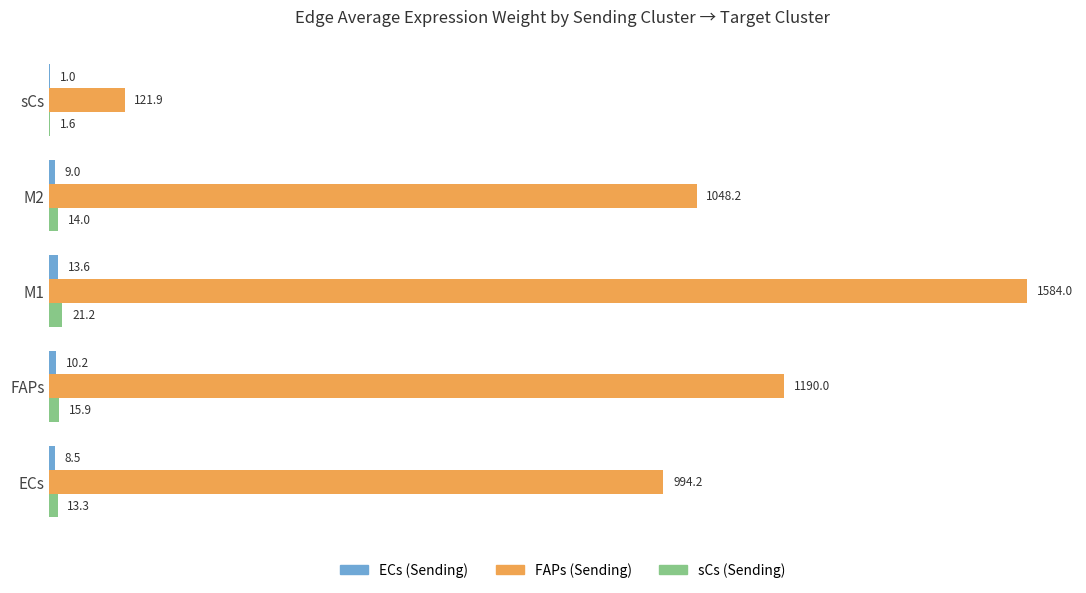

At which category does the chart reach its peak across all series?

M1